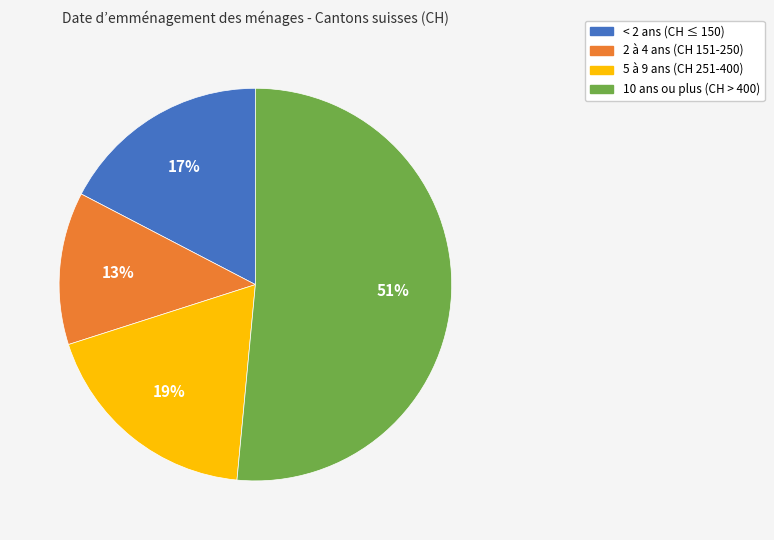

To the nearest percent, what is the average slice percentage?

25%